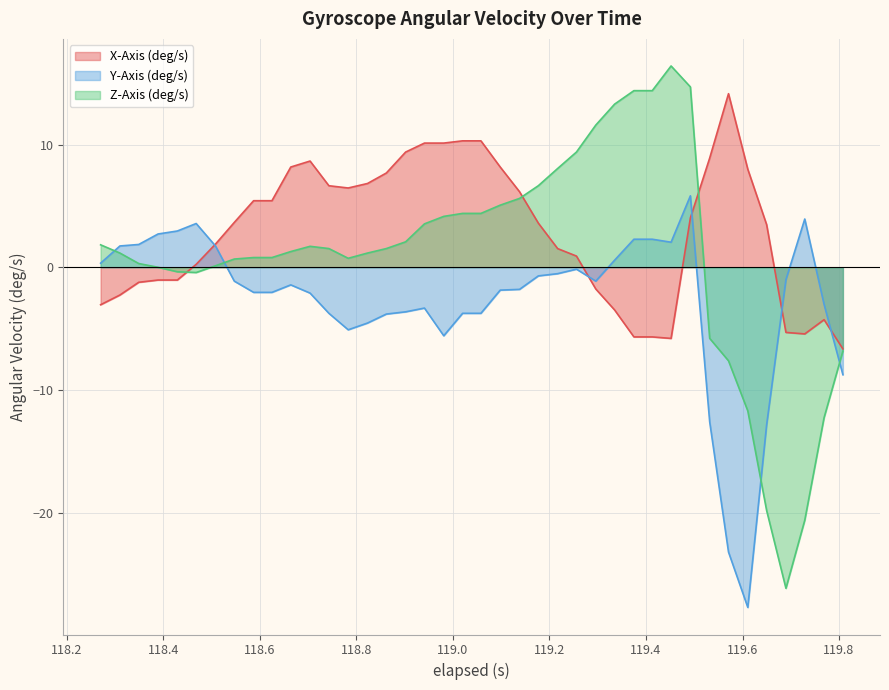

How many lines are shown in the chart?

3